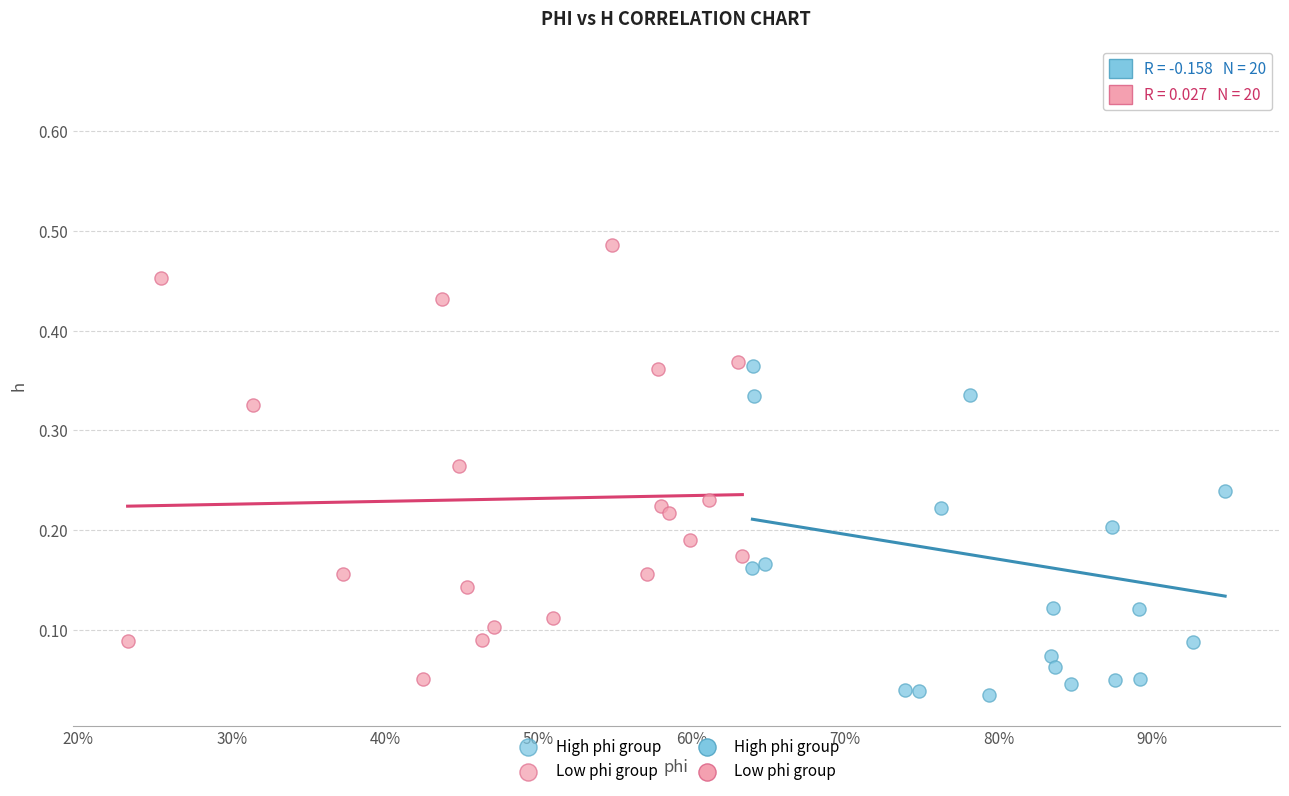

Which series has the widest spread of Y values?

High phi group